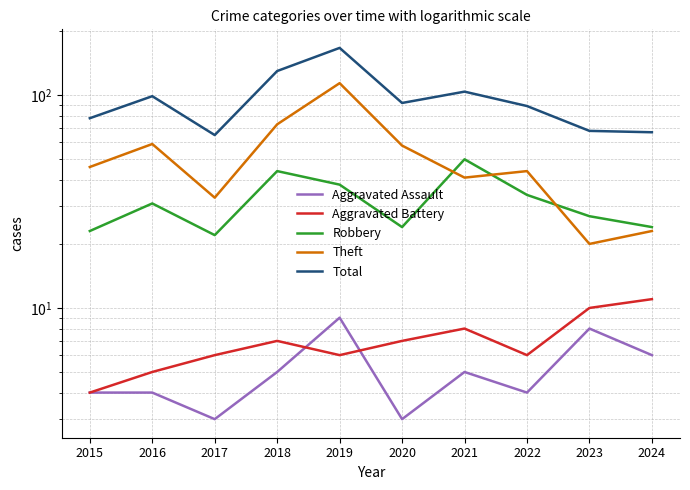

What is the greatest value displayed?

167